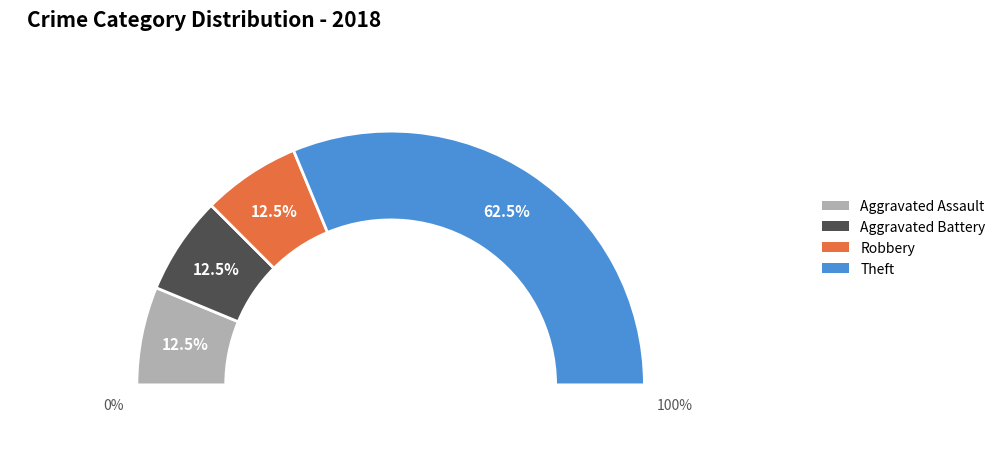

The Aggravated Battery slice represents 1% of the pie. True or false?

False